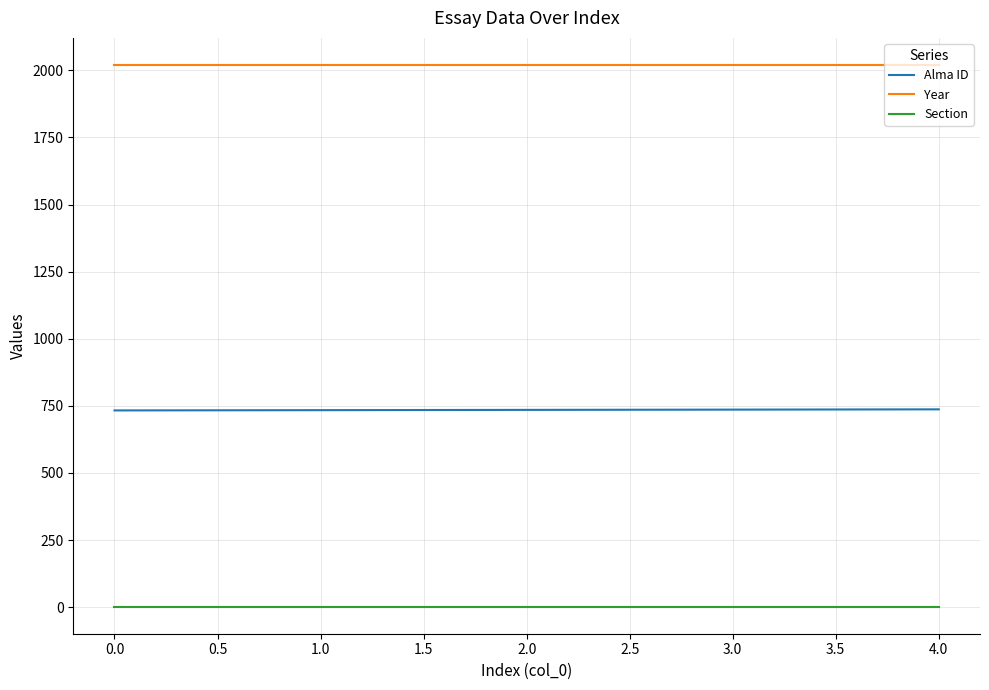

At 4.0, list the series in order from smallest to largest.

Section, Alma ID, Year